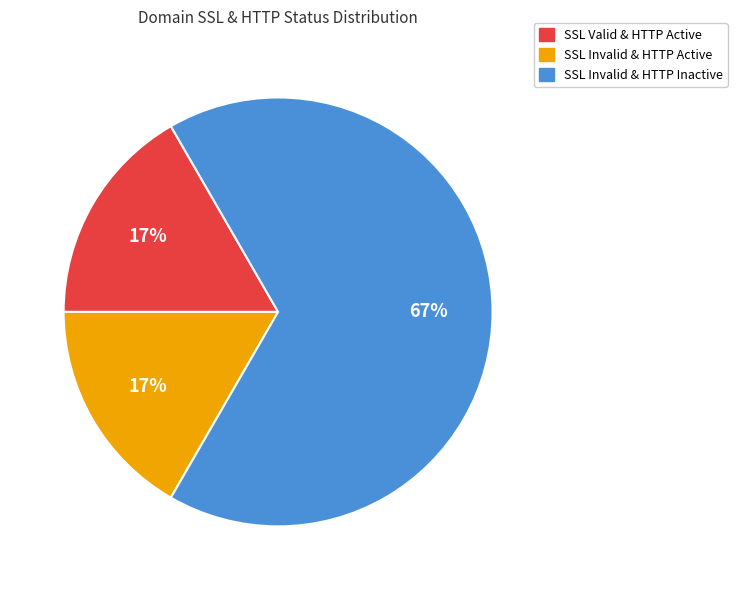

Is it true that SSL Invalid & HTTP Inactive is 72% of the pie?

False